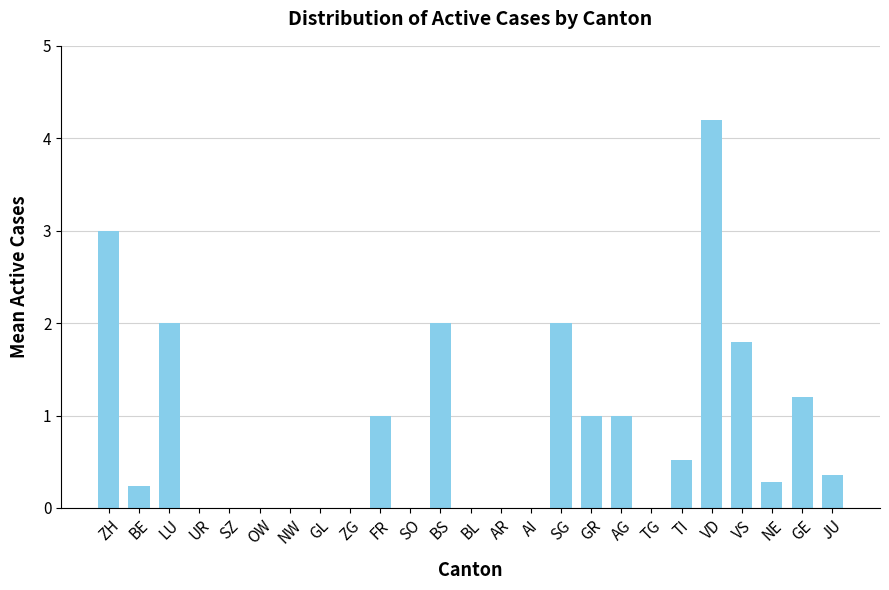

Between FR and SG, which is larger?

SG